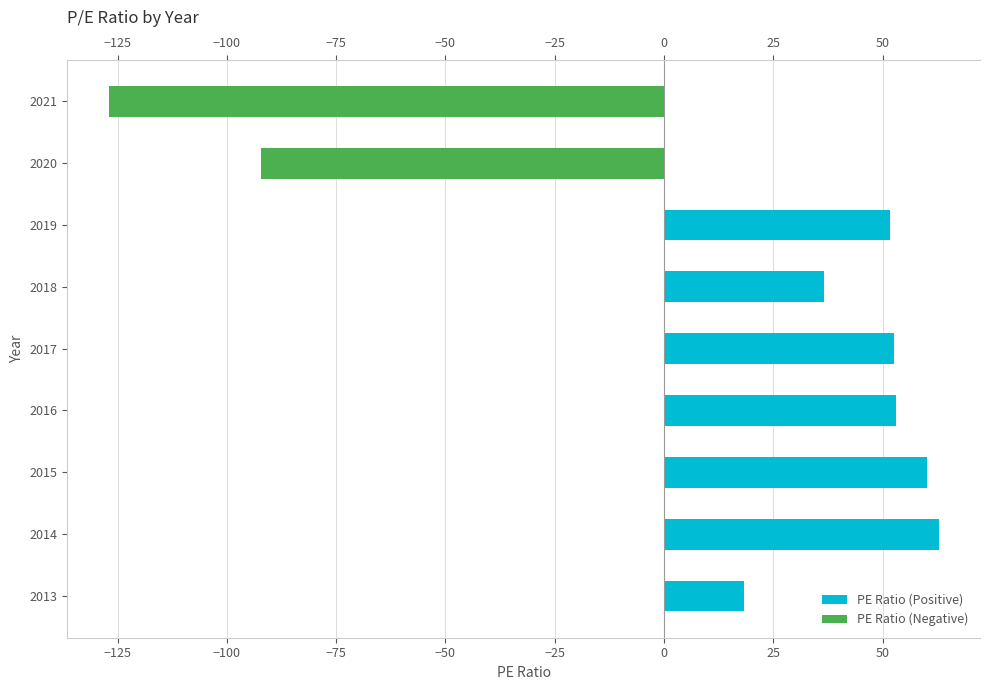

How many values exceed 51?

5